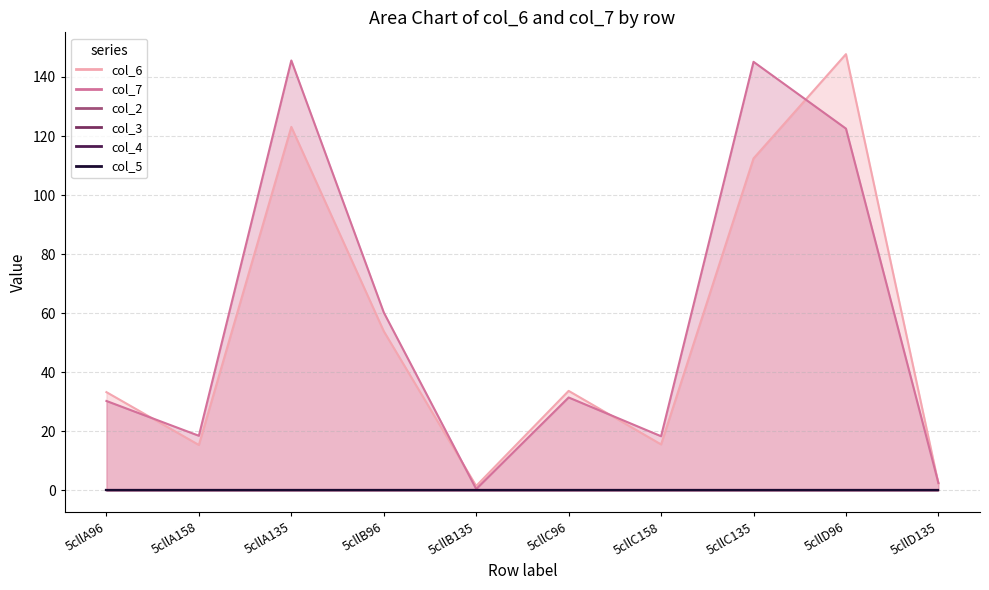

Where is col_7 nearest to the value 73?

5cllB96